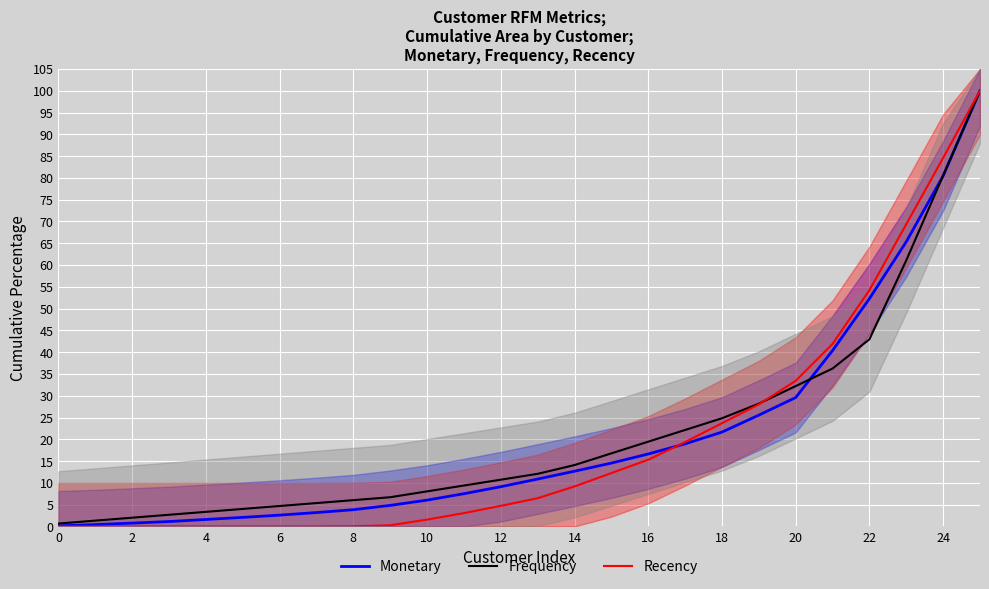

How many values in the Monetary series exceed 10?

13